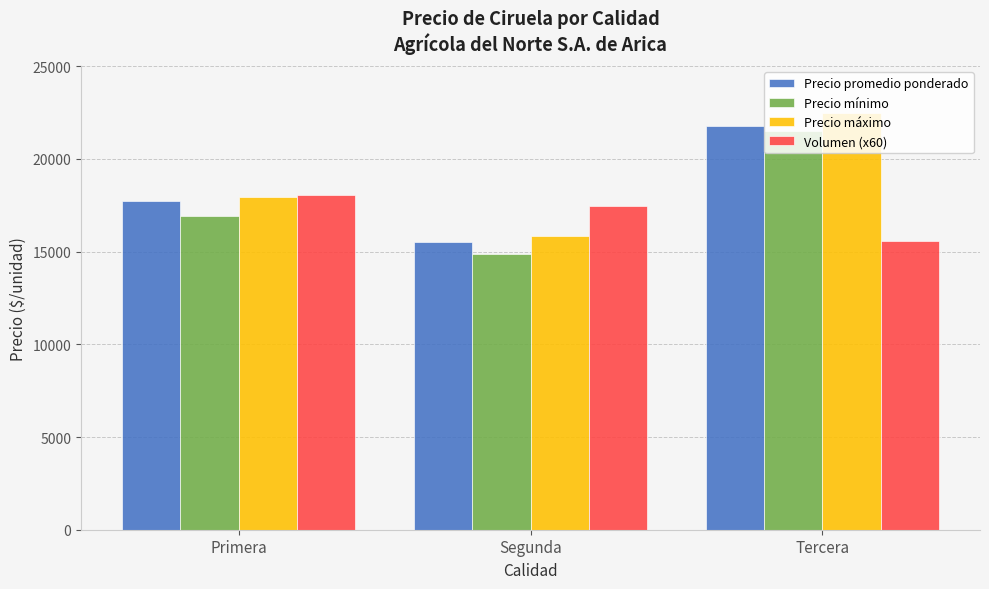

What is the lowest value of the Precio promedio ponderado series?

15543